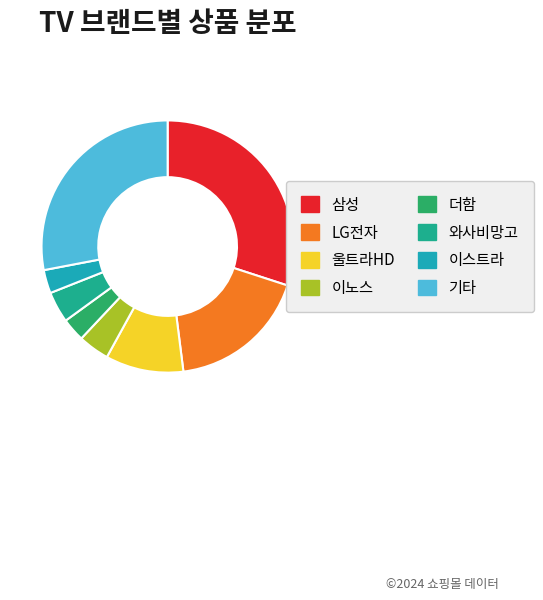

Count the number of slices in the pie.

8